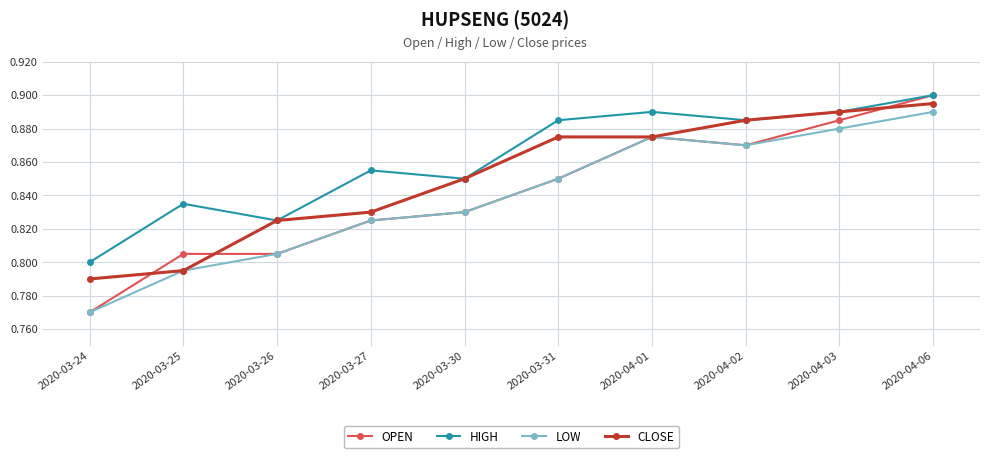

Count the number of categories in the chart.

10